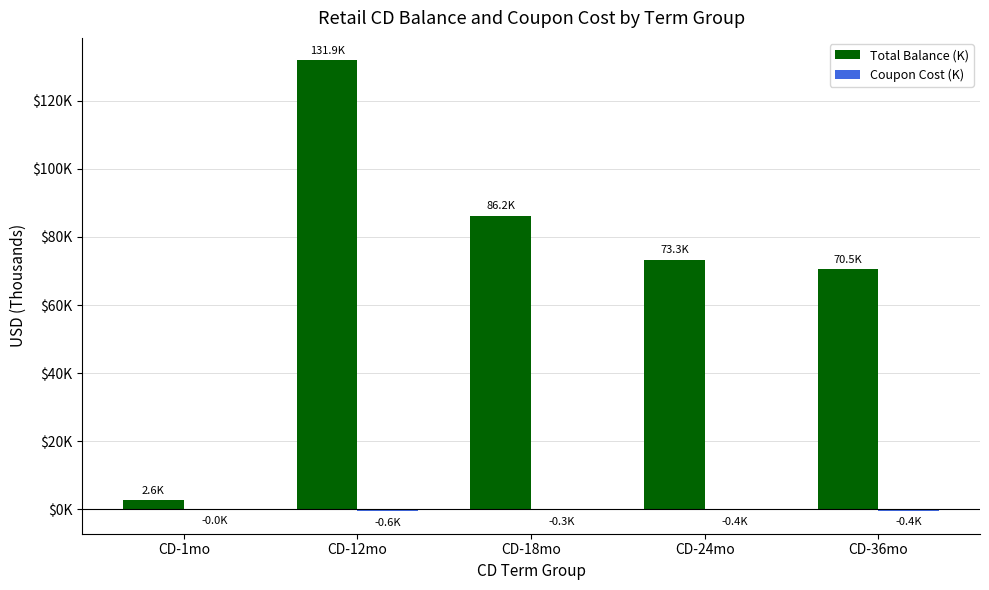

Are the bars grouped side by side (vs. stacked)?

Yes